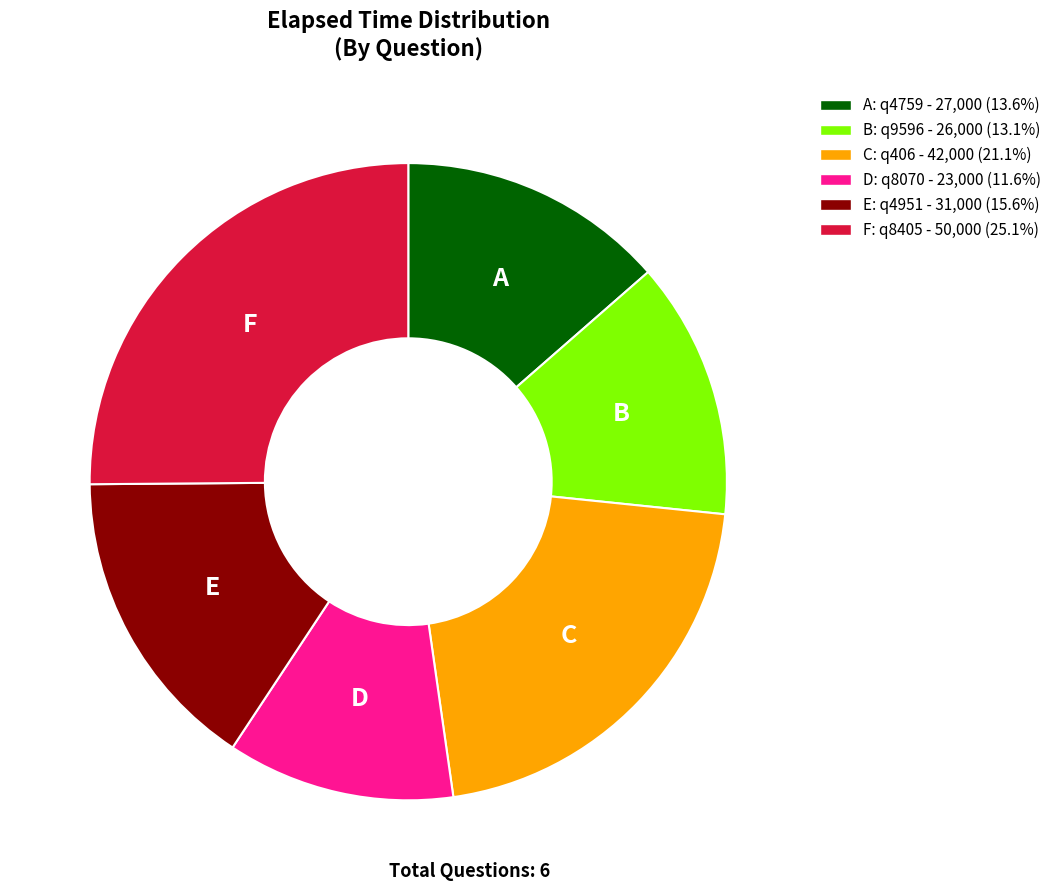

Is there a majority slice in this chart?

No